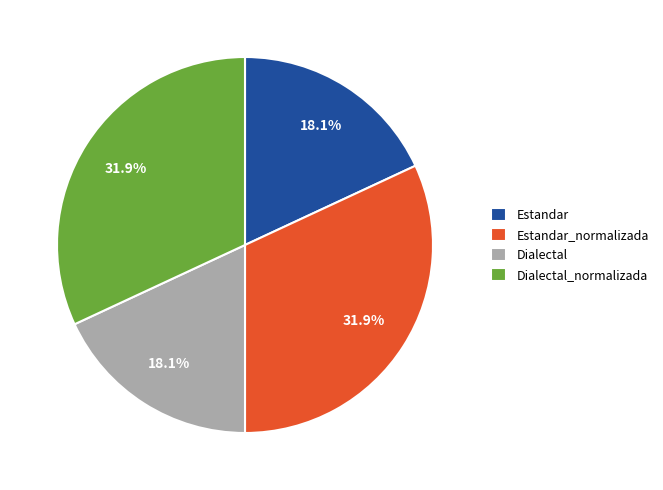

What percentage do Estandar and Dialectal_normalizada together represent?

50.0%